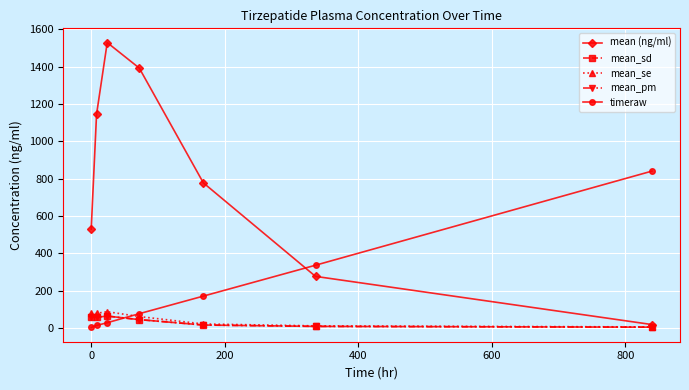

How many data points in mean_se are less than 60?

3